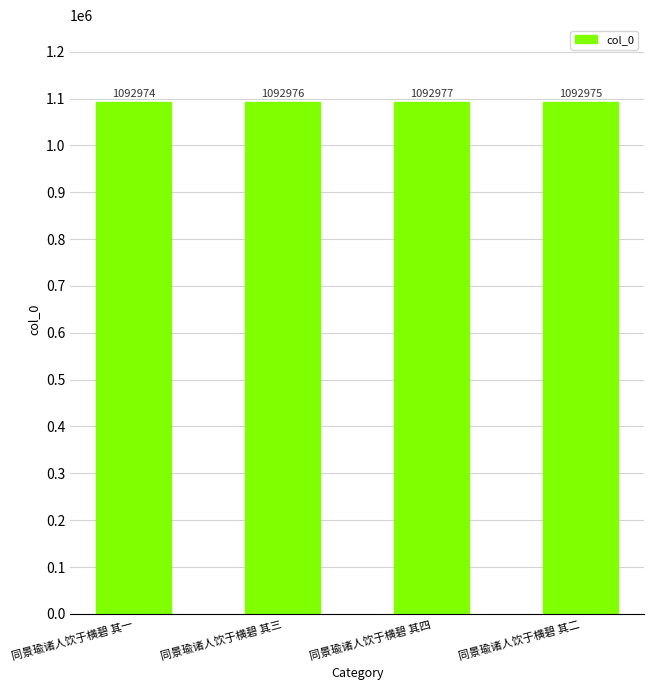

How many distinct data groups are displayed?

1